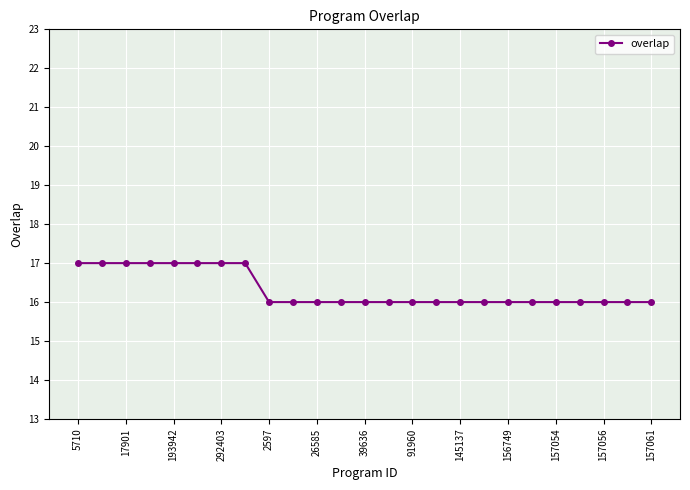

What is the greatest value displayed?

17